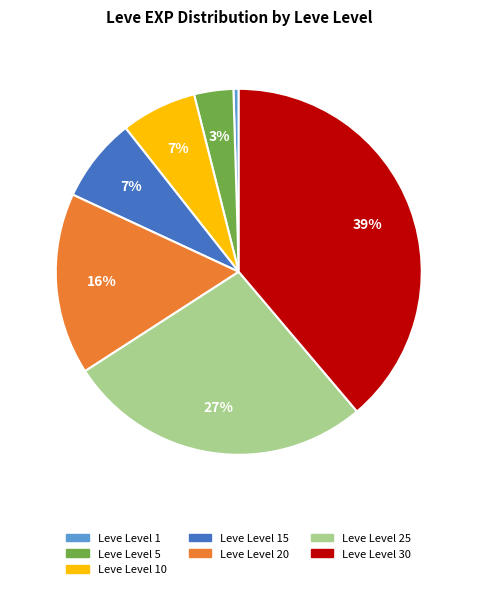

To the nearest percent, what percentage of the pie is Leve Level 25?

27%